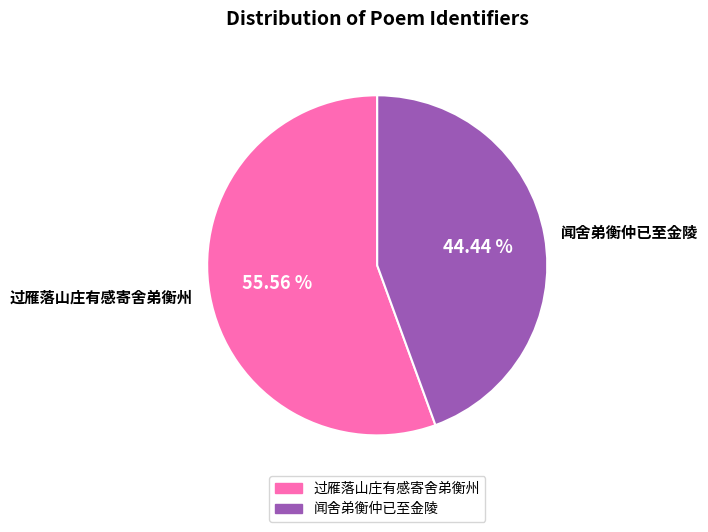

To the nearest percent, what percentage of the pie is 闻舍弟衡仲已至金陵?

44%